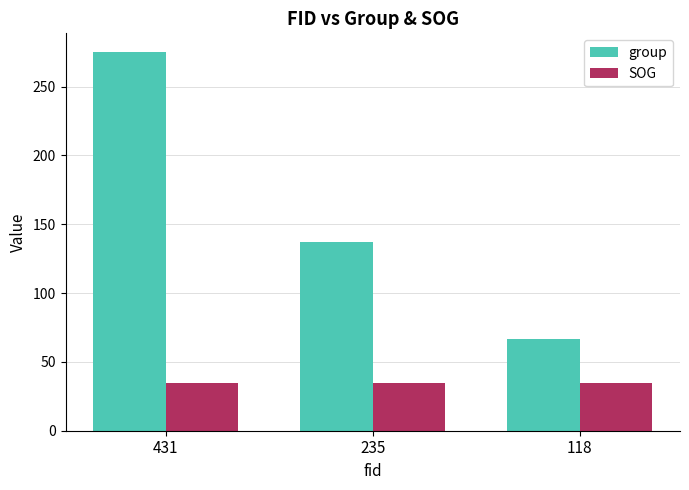

What is the difference between the group values at 431 and 235?

138